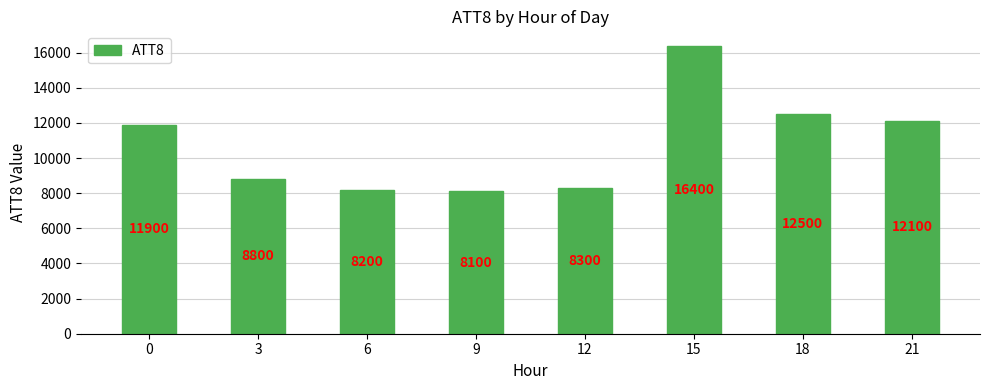

The value at 6 is 10796. True or false?

False